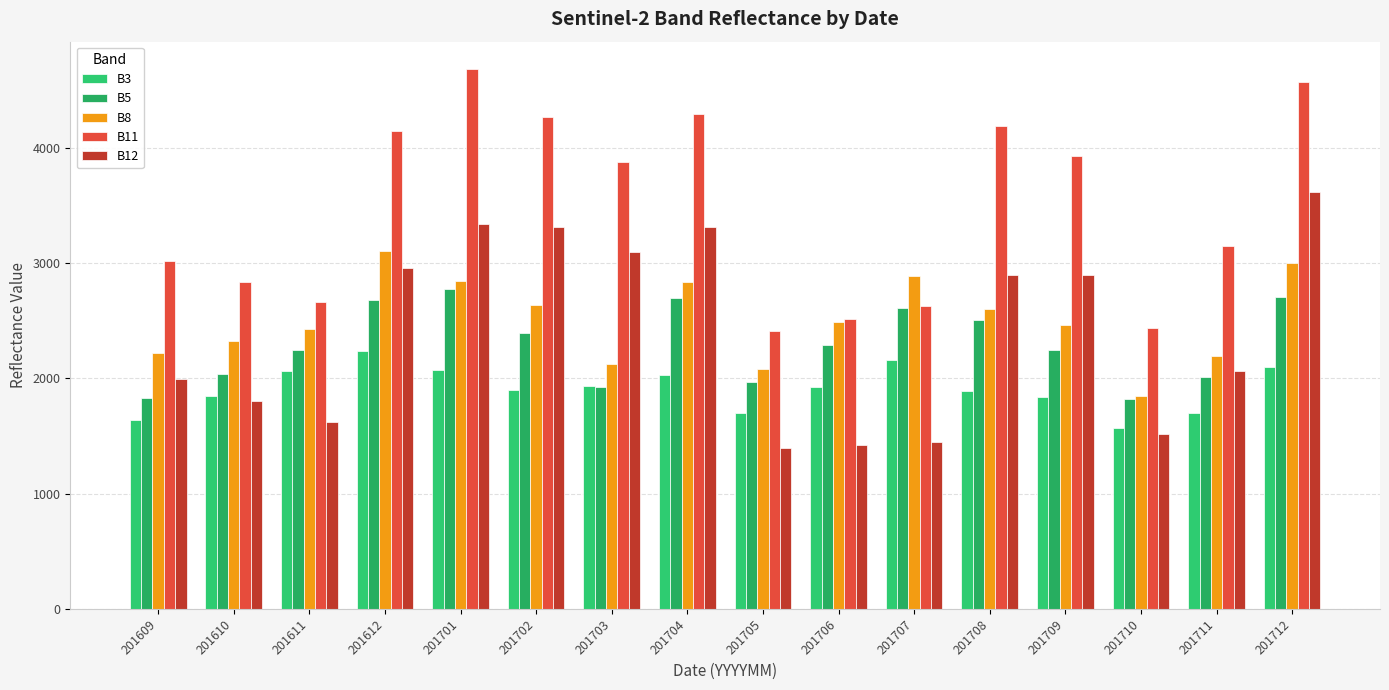

Which series changed the most between 201610 and 201705?

B11